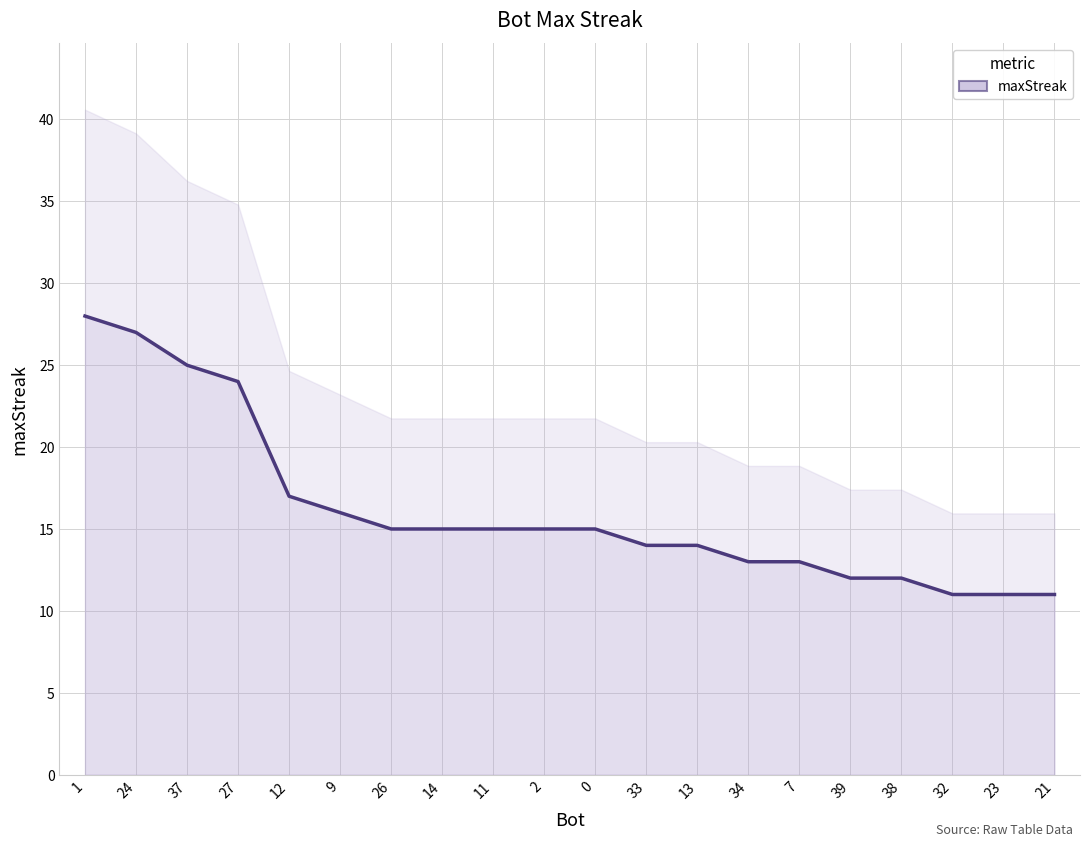

Is it true that the value at 32 is 11?

True